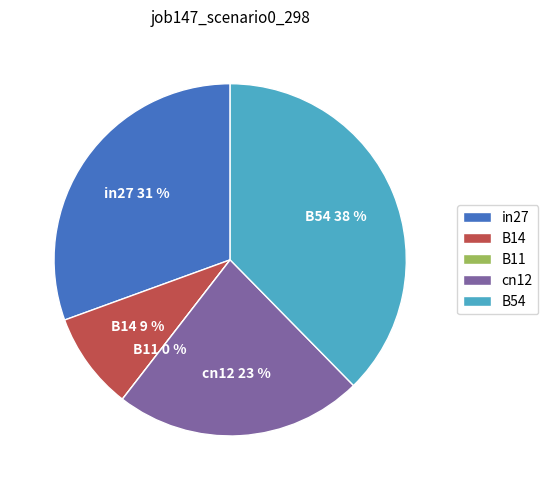

What percentage do B14 and B11 together represent?

9.0%